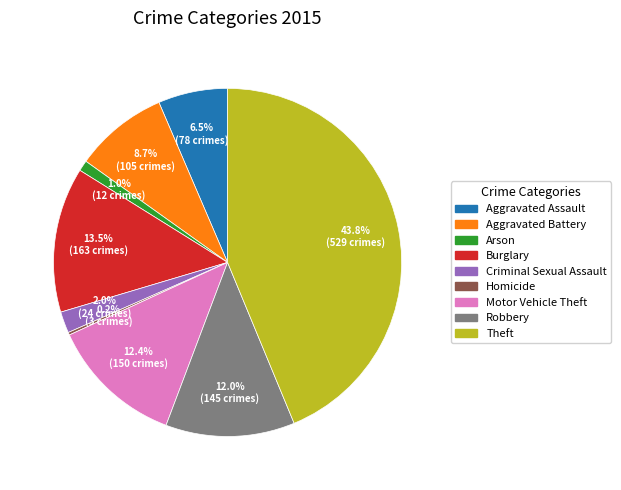

Combined, what portion of the pie is Arson and Robbery?

13.0%